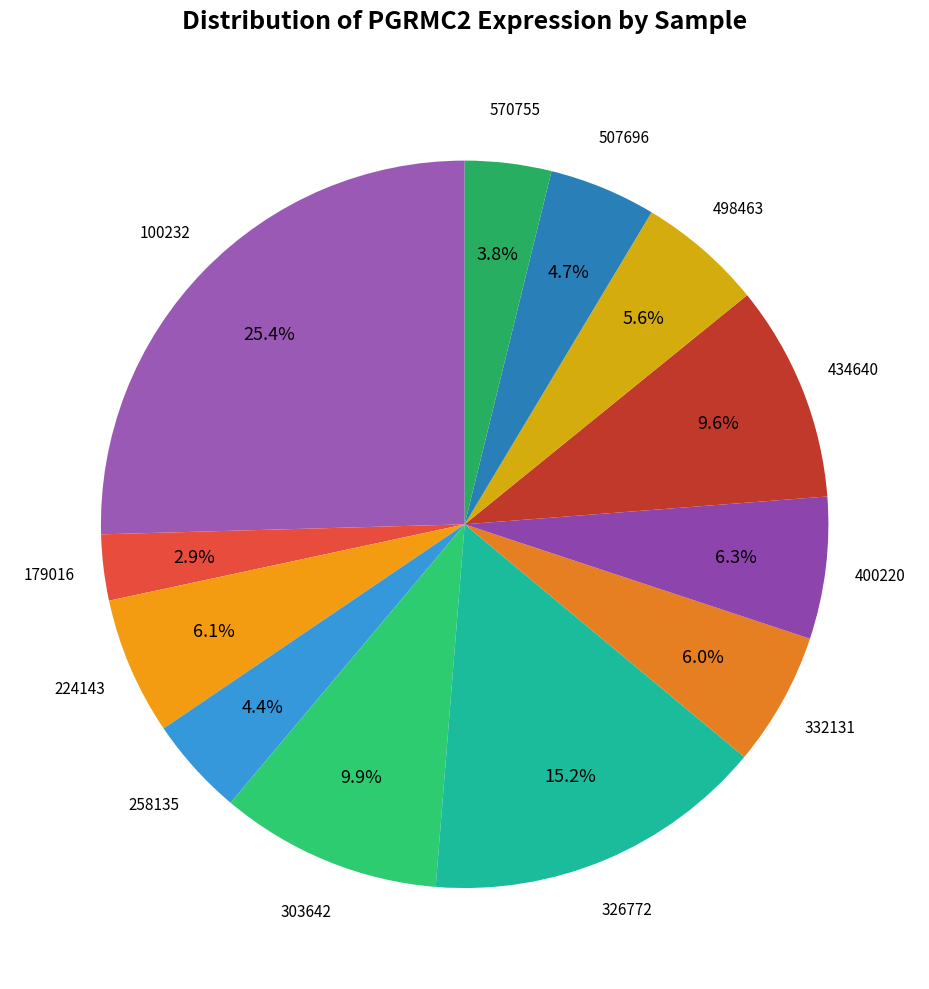

Count the number of slices in the pie.

12